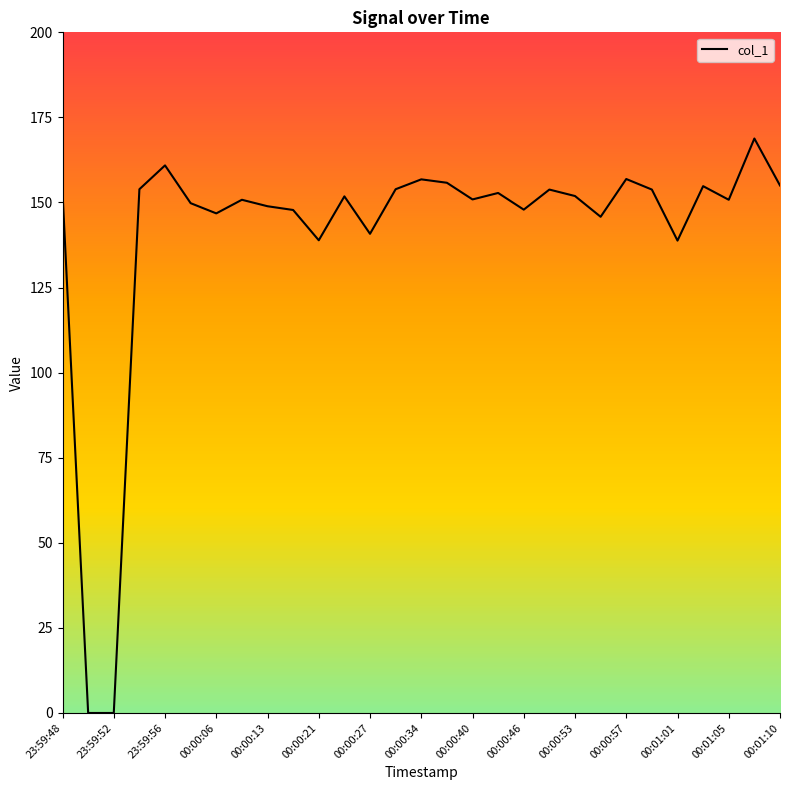

What is the greatest value displayed?

168.8